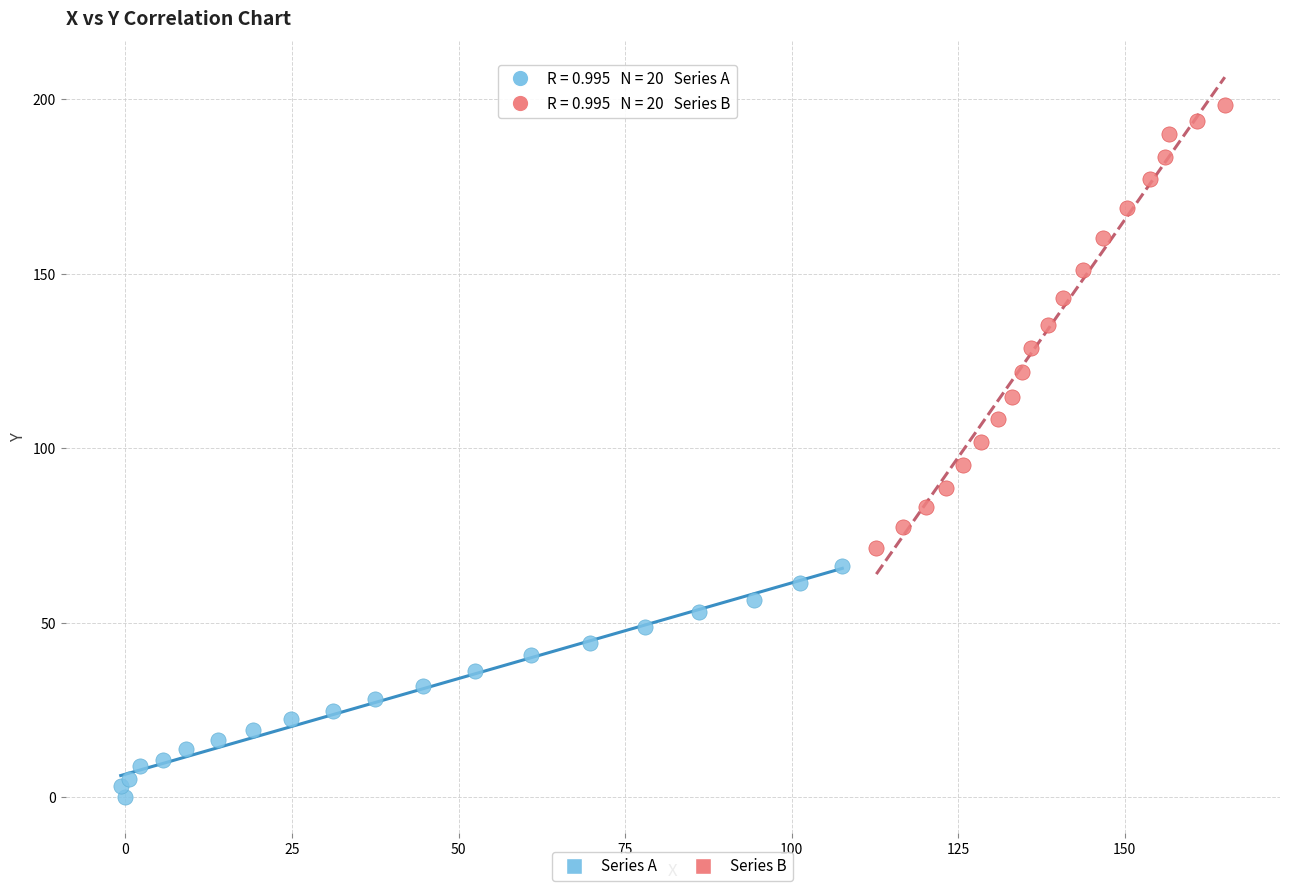

What are all the series names shown in the legend?

Series A, Series B